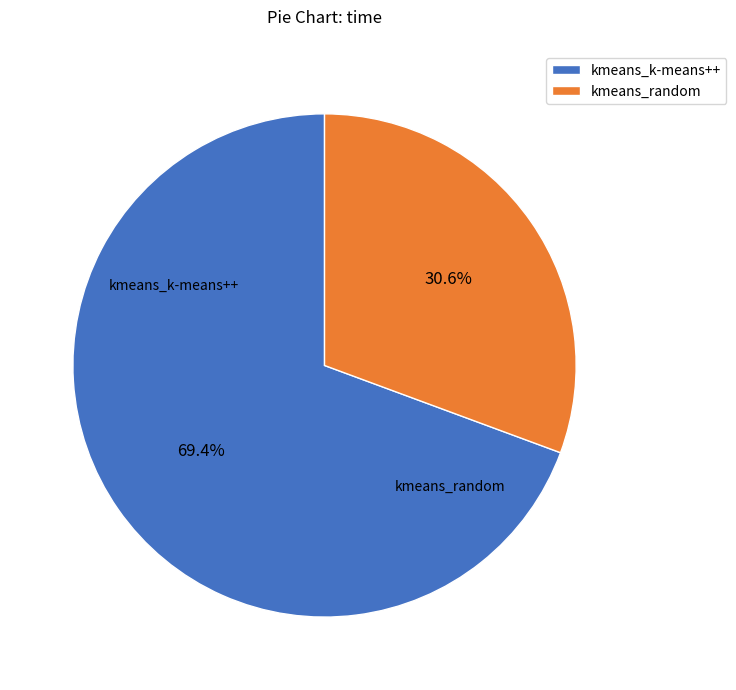

How much of the chart is everything except kmeans_random?

69.4%